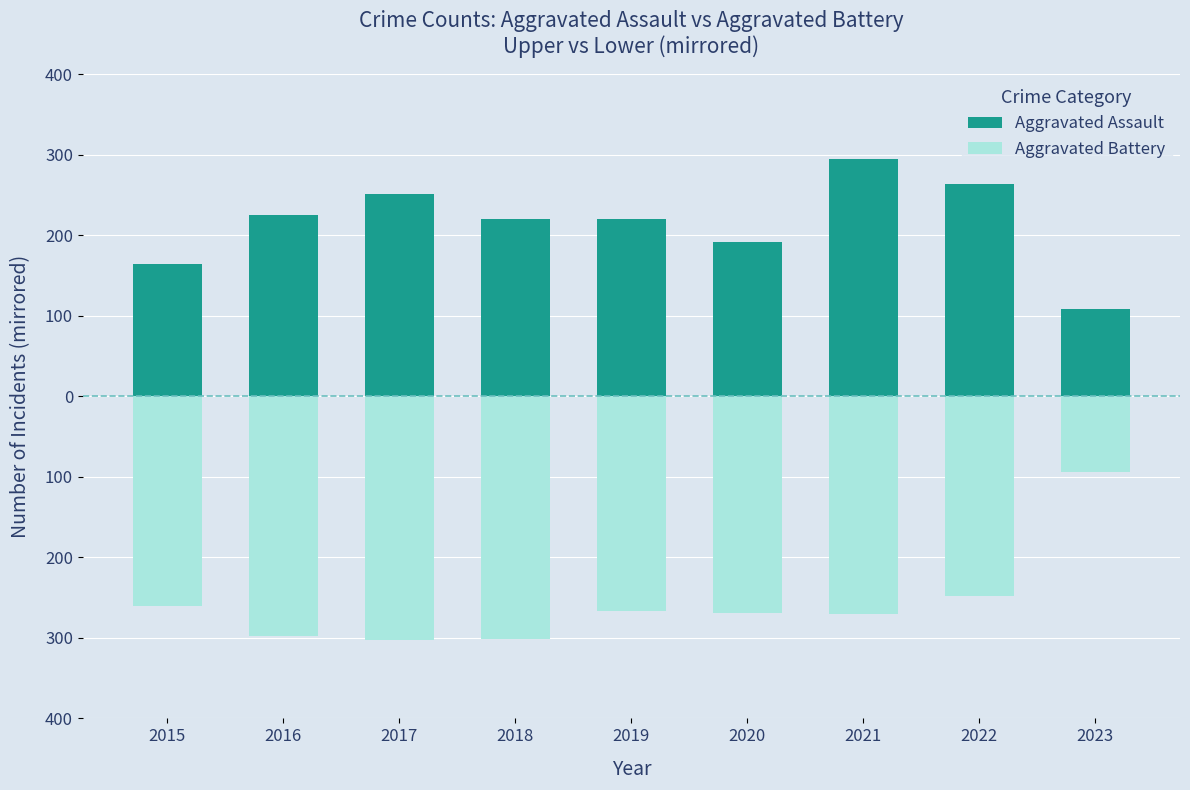

Reading right to left, transcribe all the data shown in this chart.

Aggravated Assault: 108	264	295	192	220	220	251	225	164
Aggravated Battery: -94	-248	-270	-269	-267	-302	-303	-298	-260